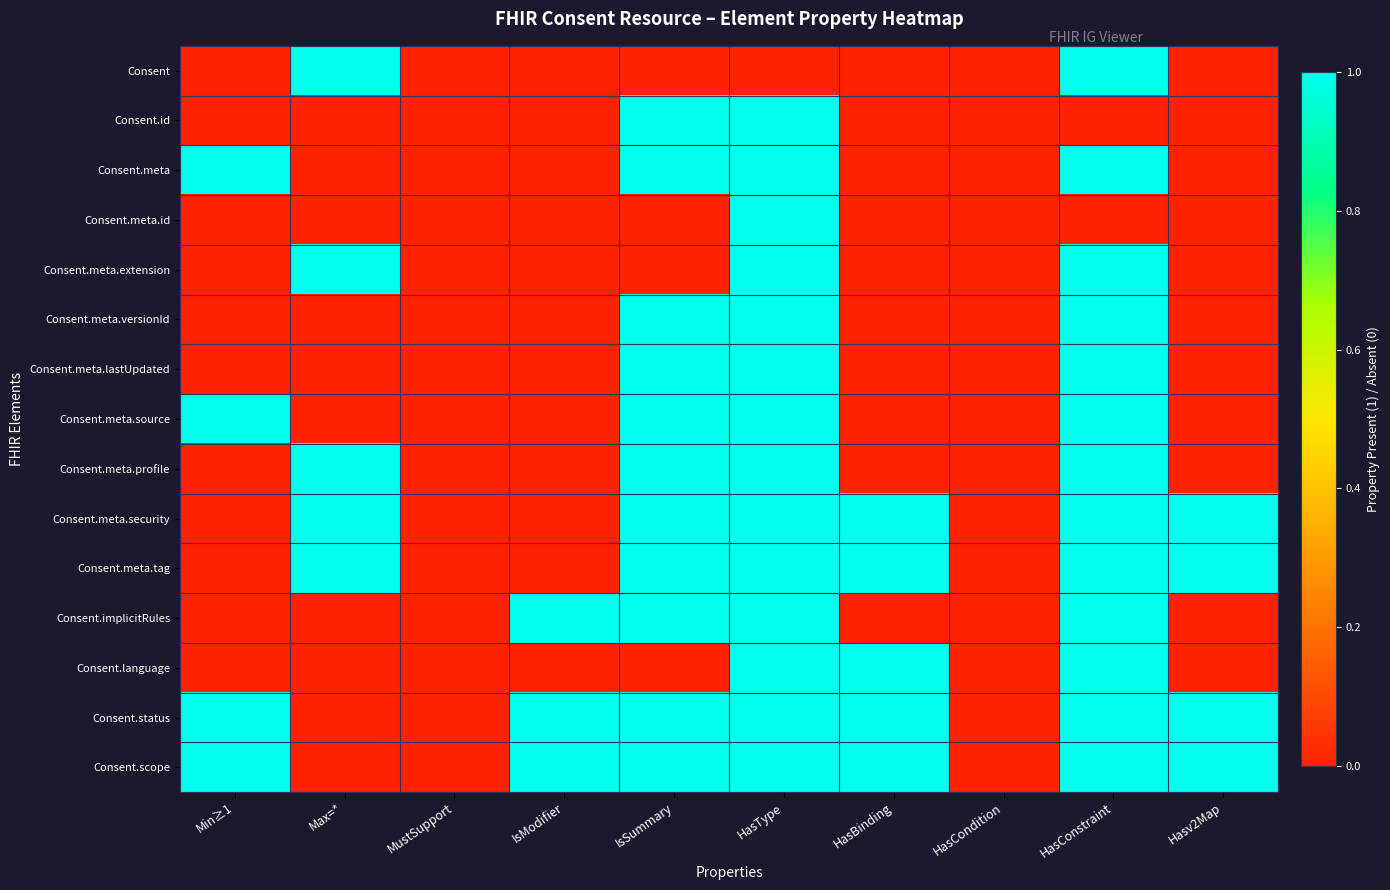

Which label corresponds to the smallest value in the chart?

Min≥1